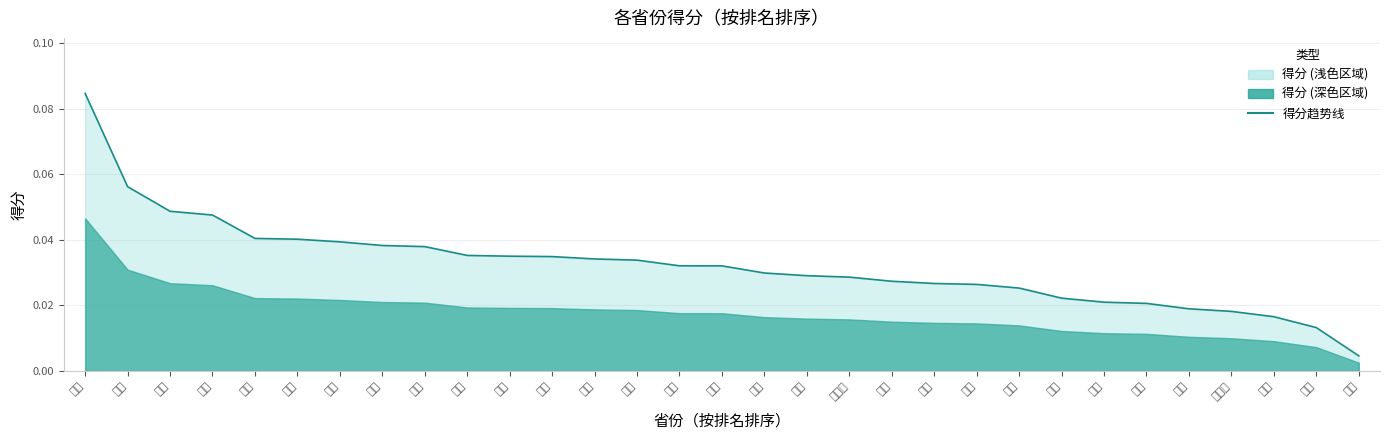

Does the chart display data point markers on the line(s)?

No